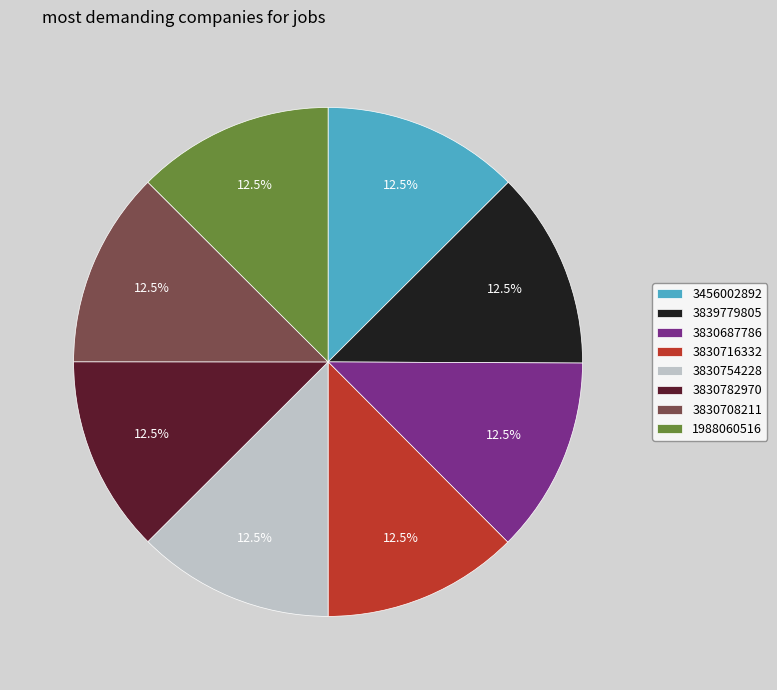

Approximately how many times larger is the value at 1988060516 compared to 3839779805?

1.0